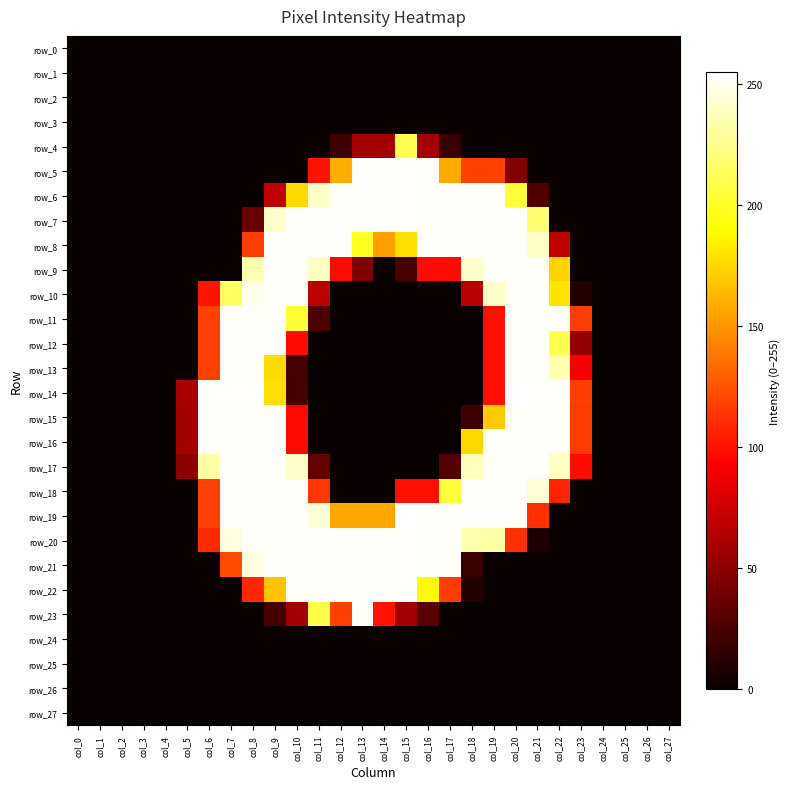

What is the difference between the maximum and minimum values in the row_5 series?

254